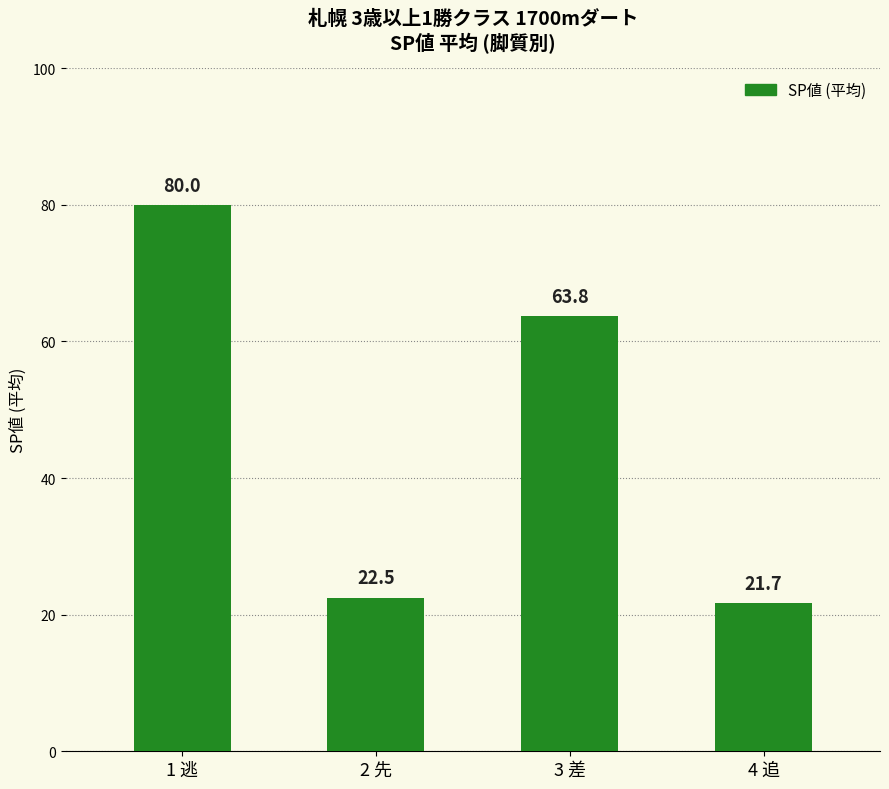

The chart shows a value of 37.4 at 3 差. True or false?

False